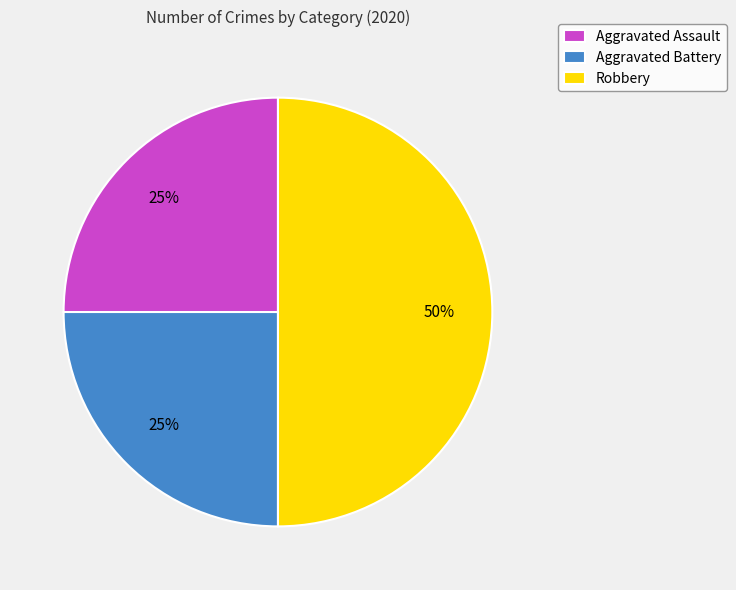

To the nearest percent, what is the difference between the largest and smallest slice percentages?

25%